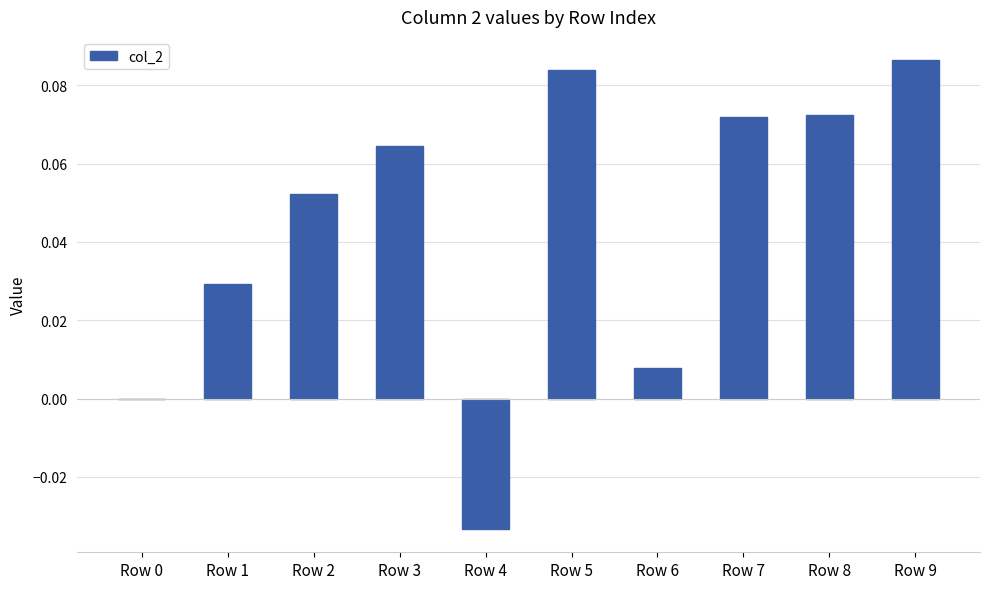

Which category has the highest value across all series?

Row 9